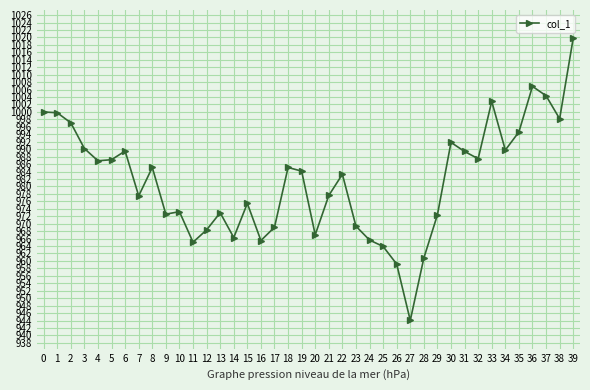

What is the value of the 25th point from the left?

965.6